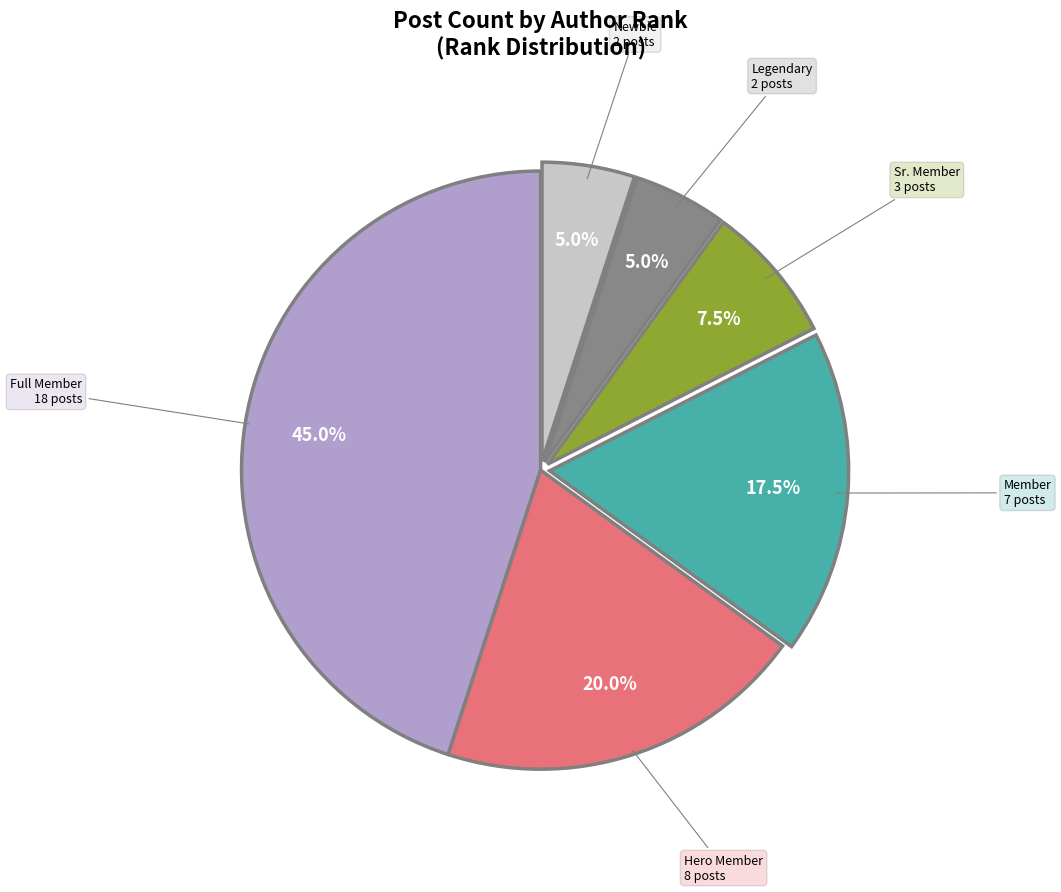

To the nearest percent, what is the difference between the largest and smallest slice percentages?

40%